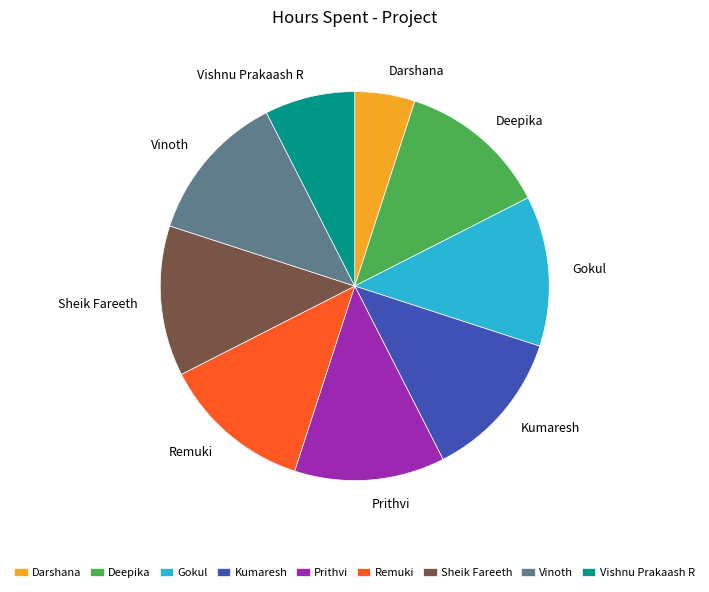

True or false: Vishnu Prakaash R accounts for 20% of the total.

False